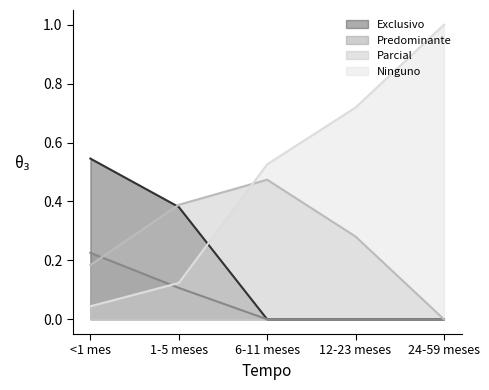

Reading right to left, list all the values displayed in this chart.

Exclusivo: 24-59 meses=0.0	12-23 meses=0.0	6-11 meses=0.0	1-5 meses=0.4	<1 mes=0.5
Predominante: 24-59 meses=0.0	12-23 meses=0.0	6-11 meses=0.0	1-5 meses=0.1	<1 mes=0.2
Parcial: 24-59 meses=0.0	12-23 meses=0.3	6-11 meses=0.5	1-5 meses=0.4	<1 mes=0.2
Ninguno: 24-59 meses=1.0	12-23 meses=0.7	6-11 meses=0.5	1-5 meses=0.1	<1 mes=0.0